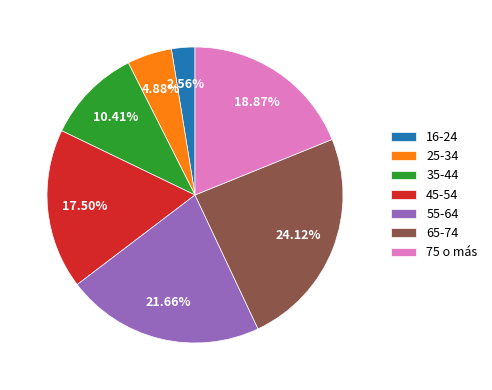

Is it true that 65-74 is 14% of the pie?

False